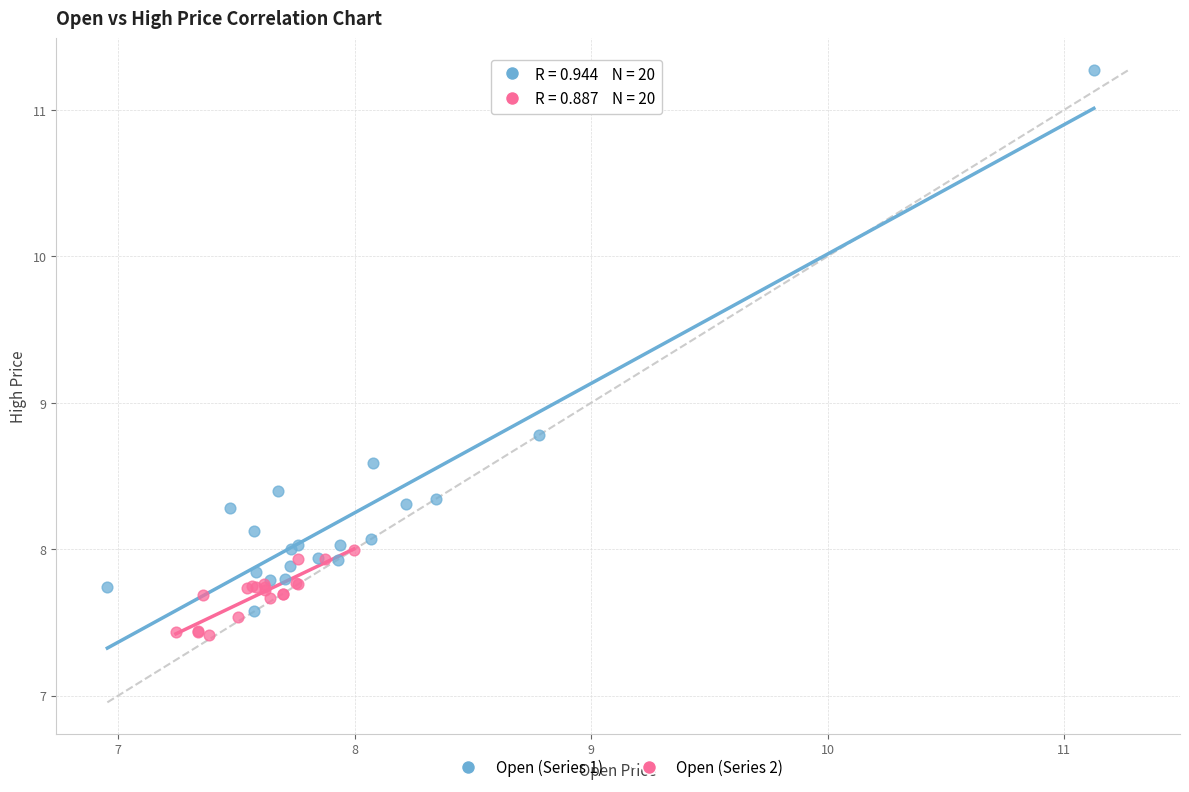

Which series has the largest Y range (max minus min)?

Open (Series 1)